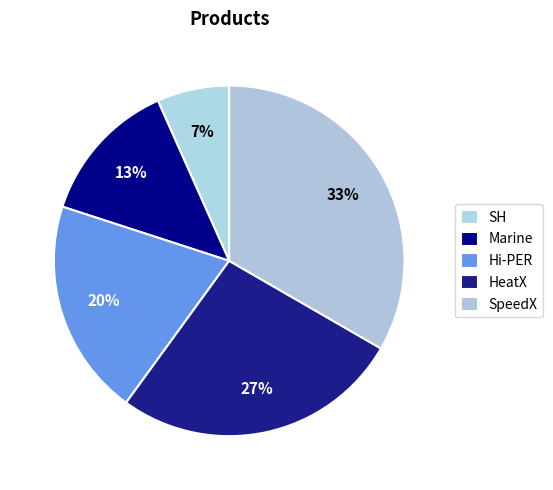

To the nearest percent, what portion does Hi-PER represent?

20%